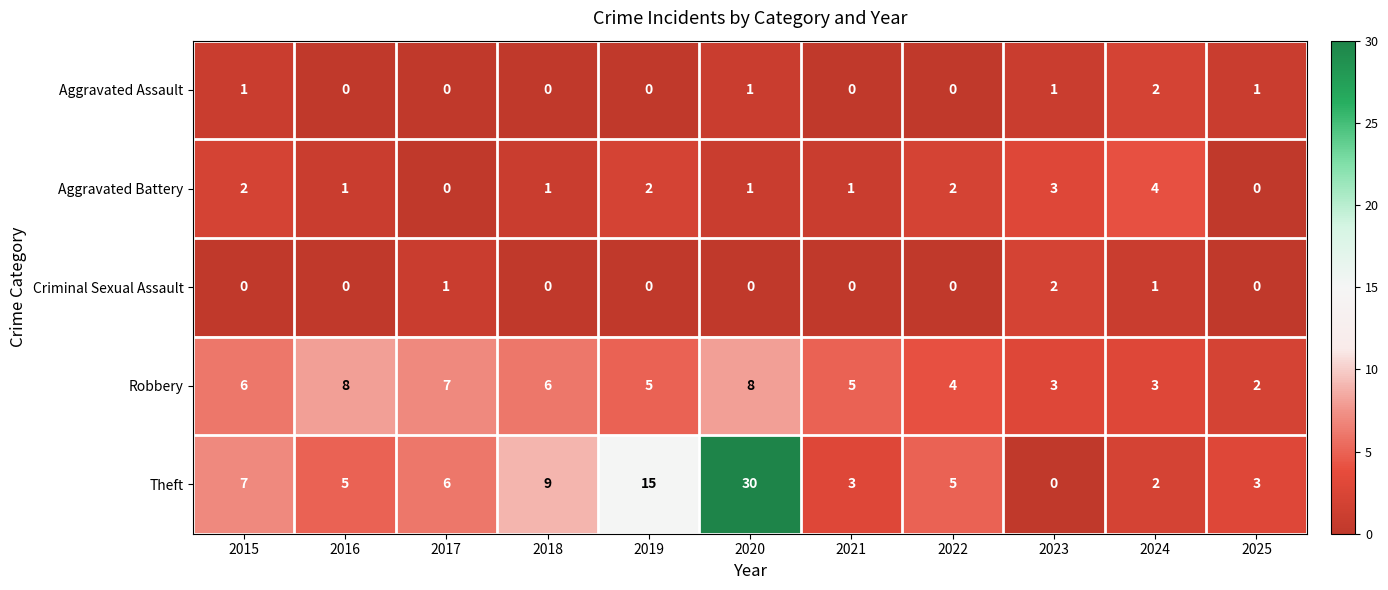

What is the sum of all Criminal Sexual Assault values?

4